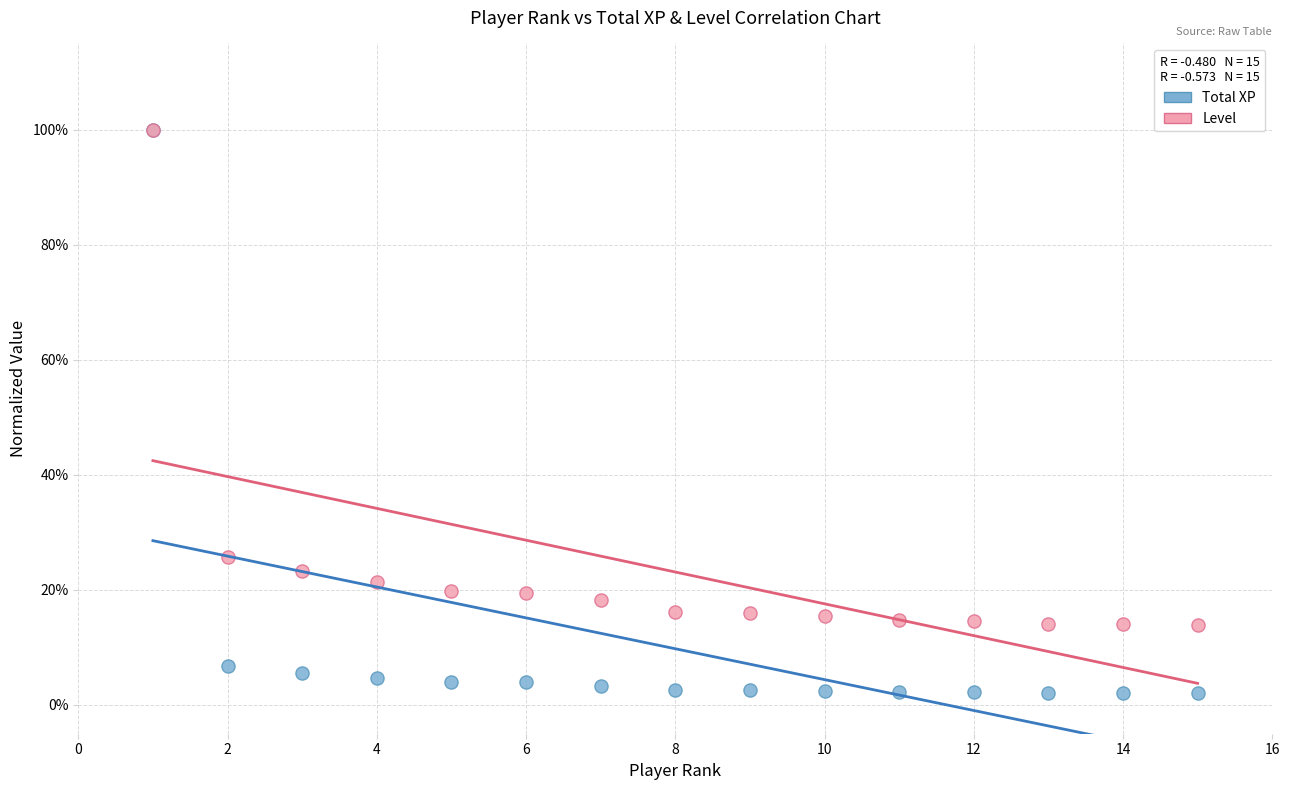

What are all the series names shown in the legend?

Total XP, Level